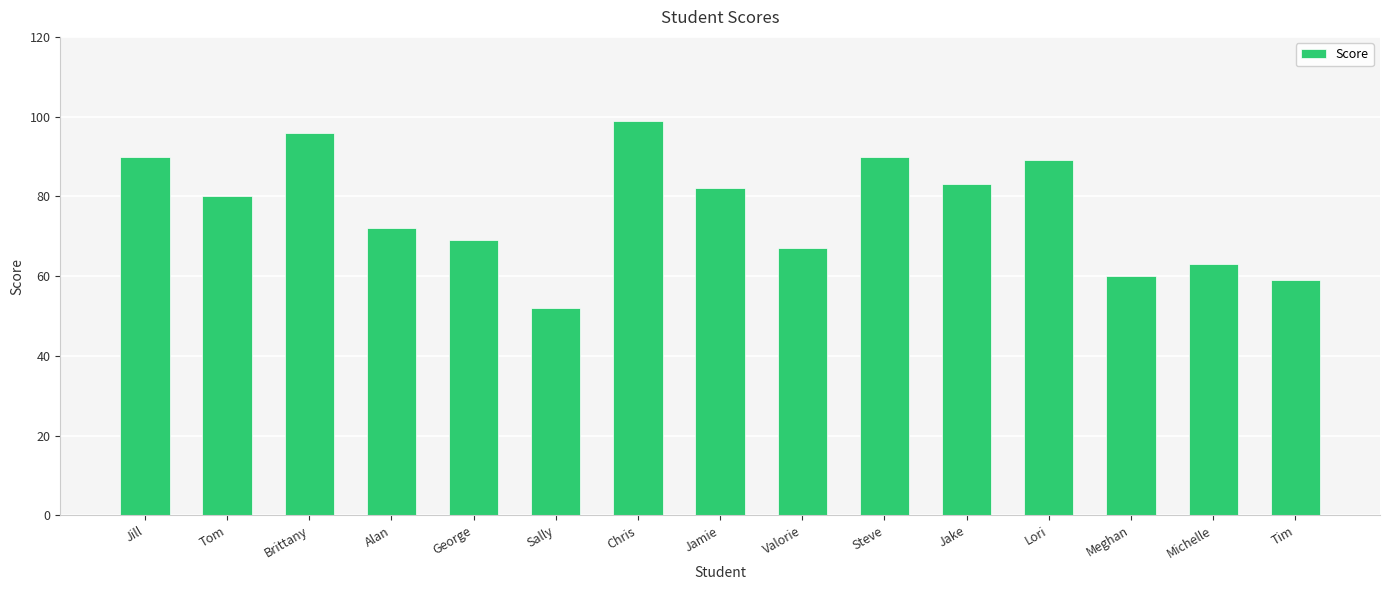

Reading left to right, list all the values displayed in this chart.

90	80	96	72	69	52	99	82	67	90	83	89	60	63	59